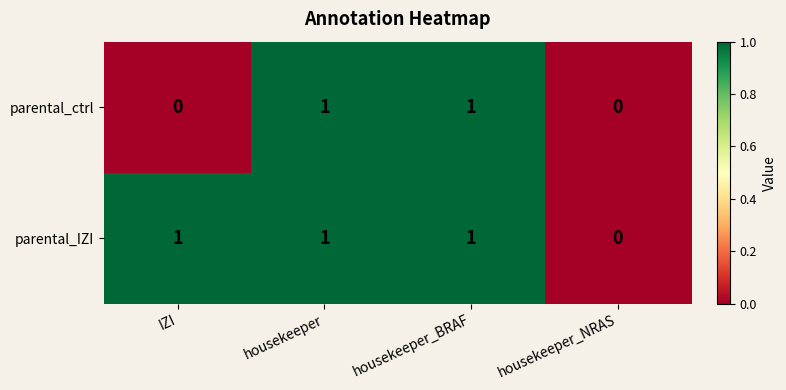

List the series in order of their overall mean, lowest first.

parental_ctrl, parental_IZI